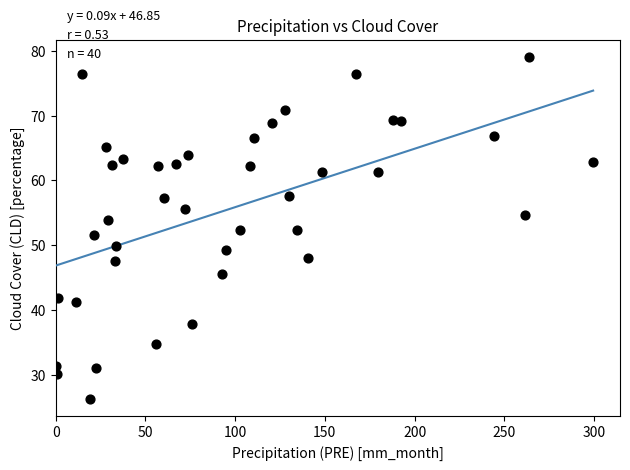

What is the range of Y values (max minus min)?

52.8